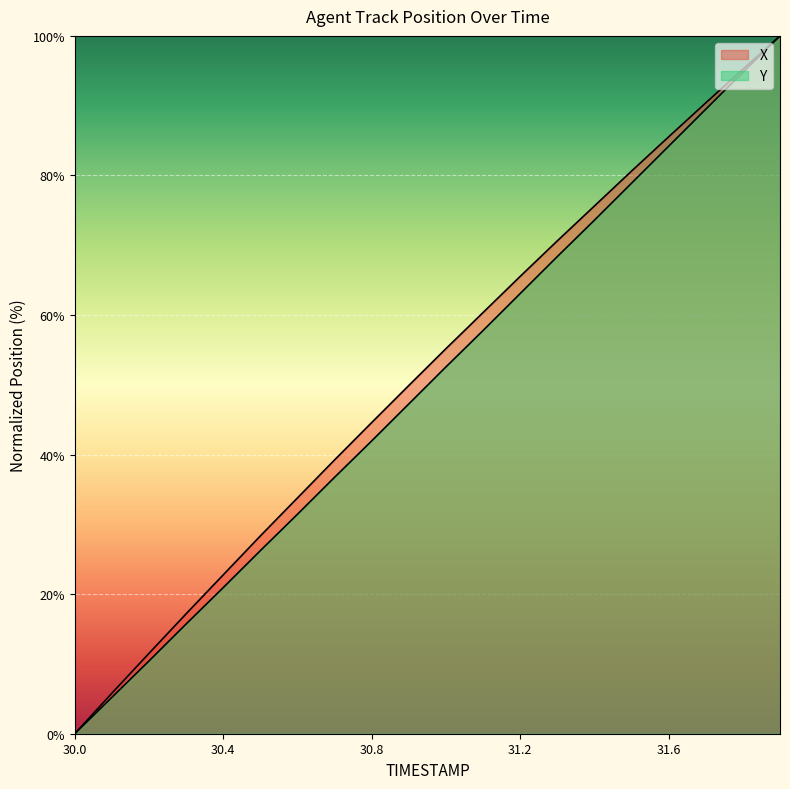

True or false: X and Y intersect in this chart.

False